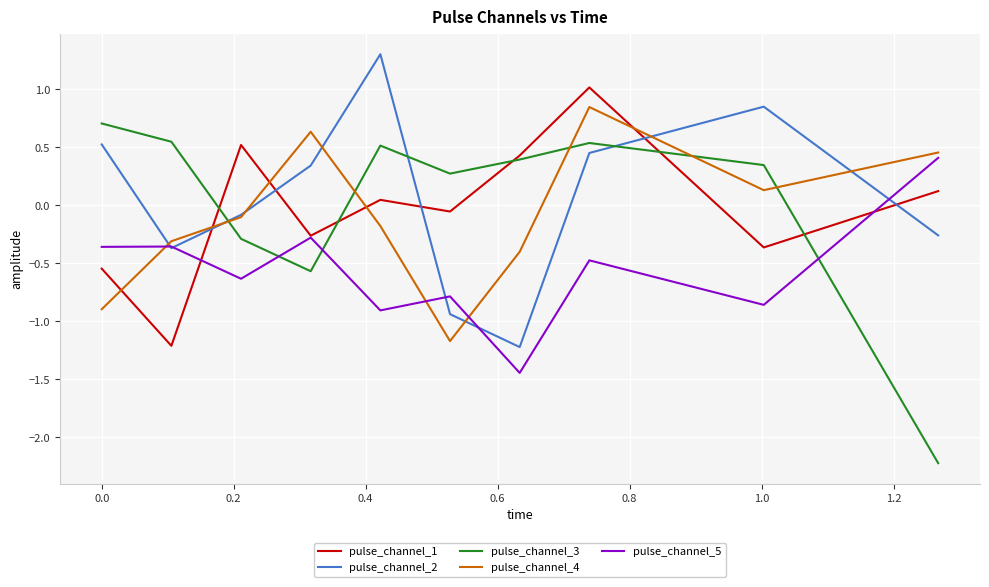

After their last crossing, which series has the higher values: pulse_channel_3 or pulse_channel_1?

pulse_channel_1